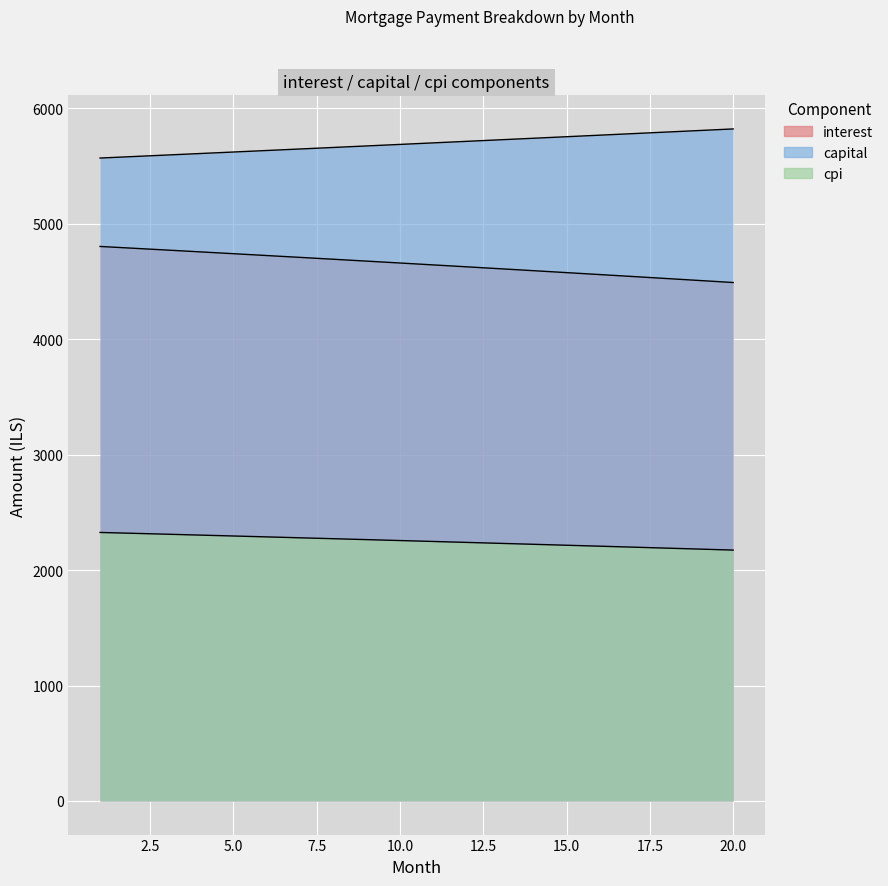

Which series changed the most between 3 and 6?

interest